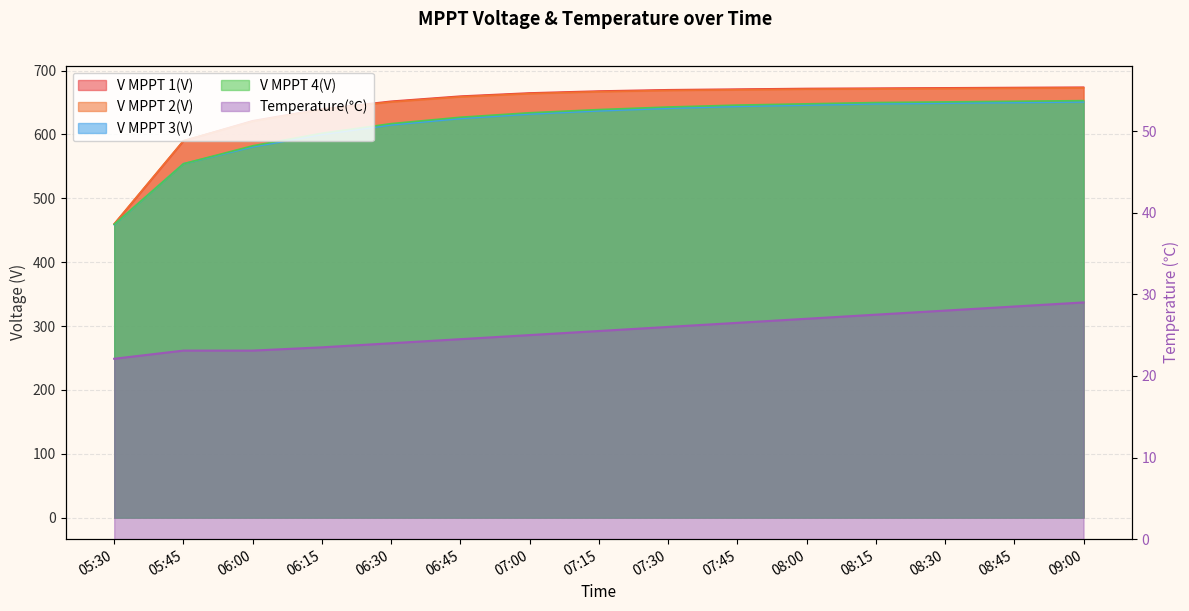

What is the difference between the V MPPT 2(V) values at 08:30 and 06:45?

13.0